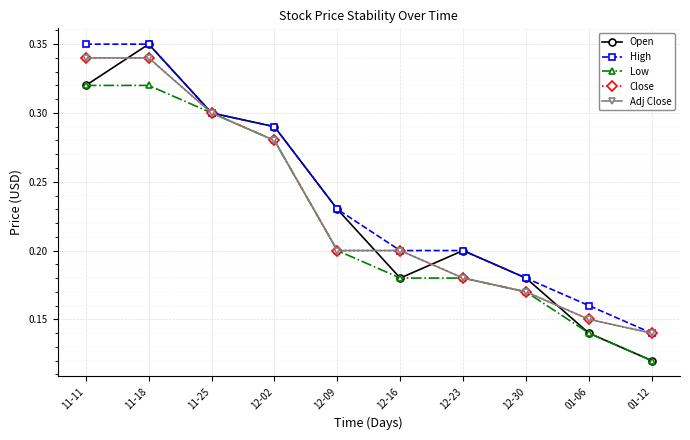

Does the chart have visible grid lines?

Yes